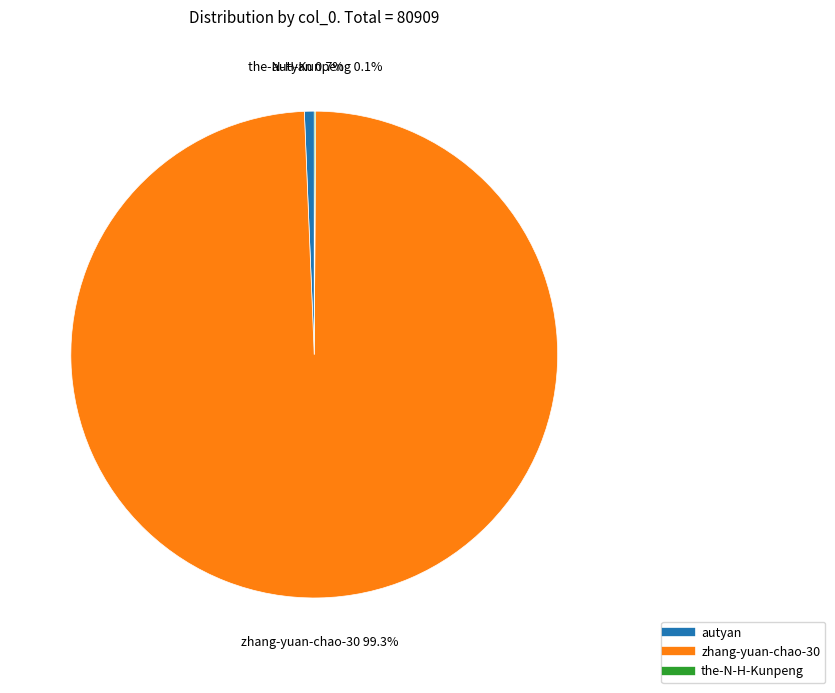

Which slice is the largest?

zhang-yuan-chao-30